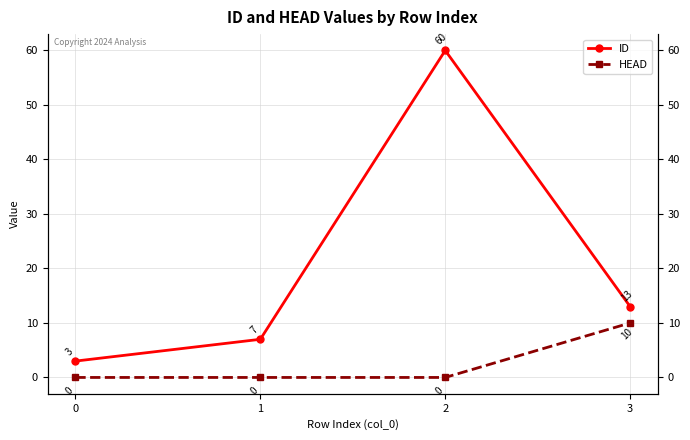

What is the greatest value displayed?

60